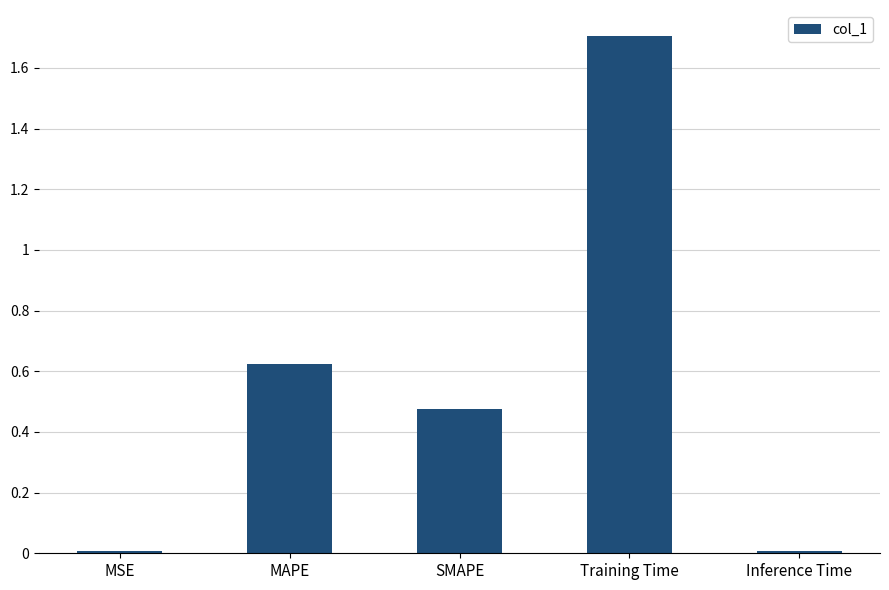

What is the label of the 1st bar from the right?

Inference Time